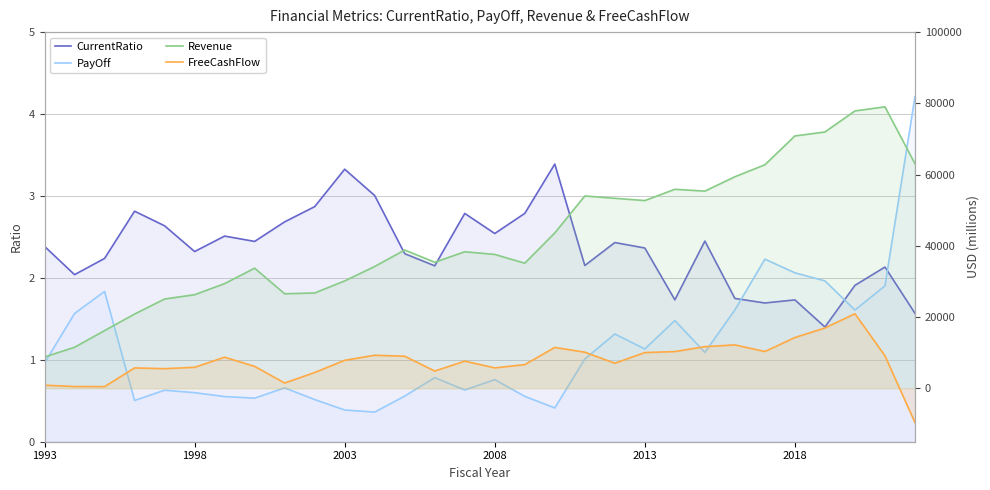

Reading left to right, list all the values displayed in this chart.

CurrentRatio: 2.4	2.0	2.2	2.8	2.6	2.3	2.5	2.4	2.7	2.9	3.3	3.0	2.3	2.1	2.8	2.5	2.8	3.4	2.2	2.4	2.4	1.7	2.4	1.7	1.7	1.7	1.4	1.9	2.1	1.6
PayOff: 1.0	1.6	1.8	0.5	0.6	0.6	0.6	0.5	0.7	0.5	0.4	0.4	0.6	0.8	0.6	0.8	0.6	0.4	1.0	1.3	1.1	1.5	1.1	1.6	2.2	2.1	2.0	1.6	1.9	4.2
Revenue: 8782.0	11521.0	16202.0	20847.0	25070.0	26273.0	29389.0	33726.0	26539.0	26764.0	30141.0	34209.0	38826.0	35382.0	38334.0	37586.0	35127.0	43623.0	53999.0	53341.0	52708.0	55870.0	55355.0	59387.0	62761.0	70848.0	71965.0	77867.0	79024.0	63054.0
FreeCashFlow: 868.0	496.0	466.0	5719.0	5507.0	5890.0	8731.0	6153.0	1480.0	4426.0	7859.0	9276.0	9005.0	4841.0	7625.0	5729.0	6655.0	11471.0	10133.0	7042.0	10029.0	10313.0	11692.0	12183.0	10332.0	14251.0	16932.0	20931.0	9127.0	-9617.0